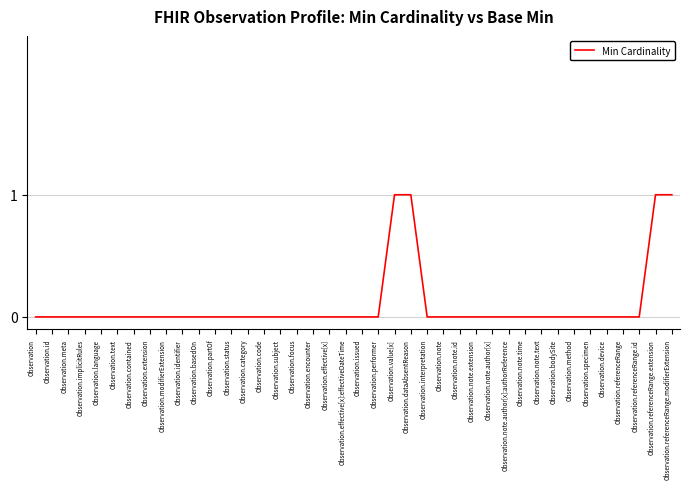

True or false: the data shows -1 at Observation.note.time.

False